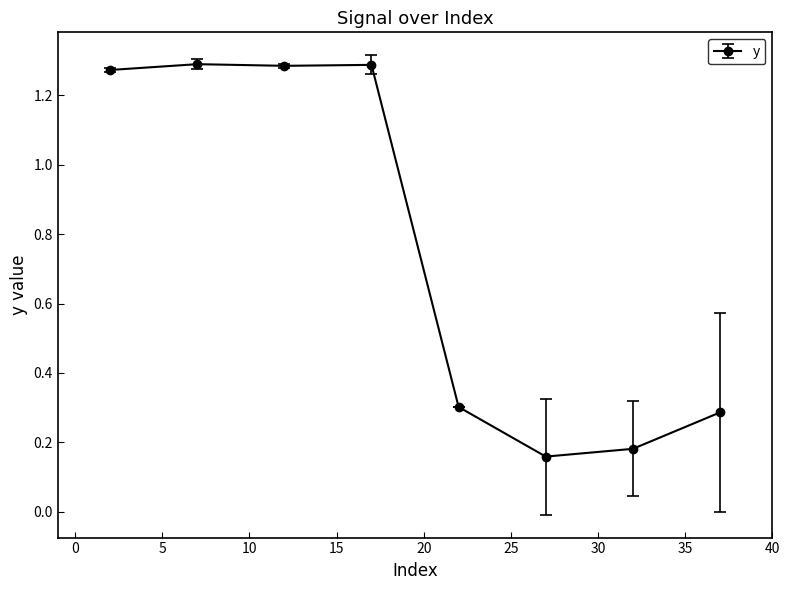

Count the values in the range 0 to 1.

4